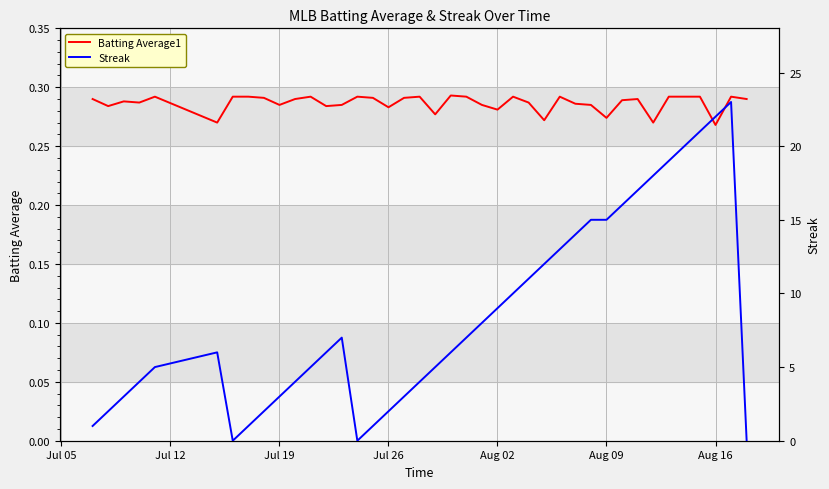

What is the maximum value shown in the chart?

23.0